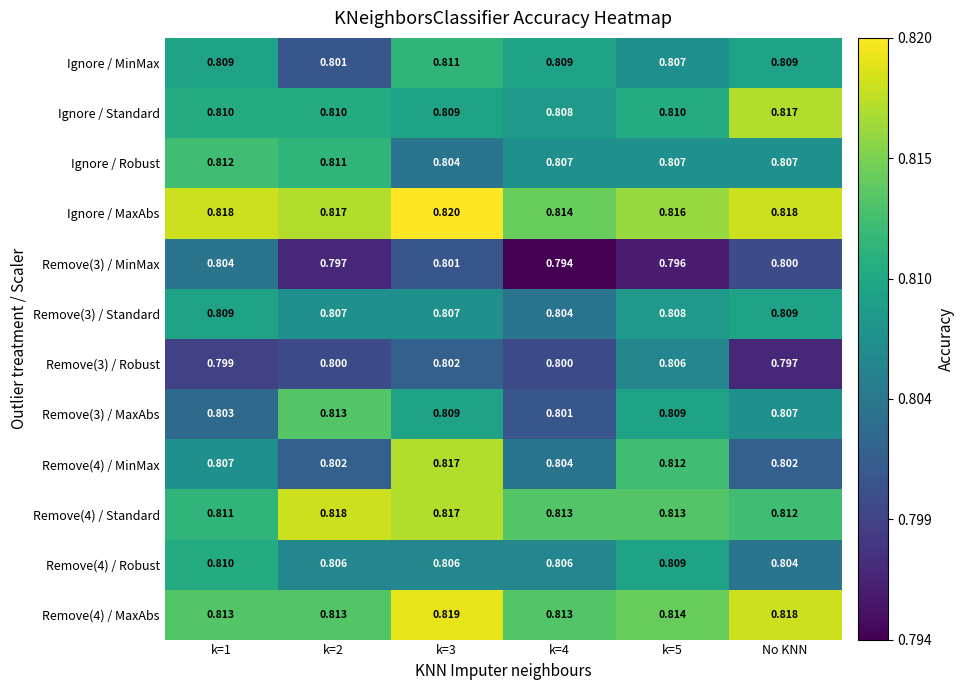

Which series changed the most between k=4 and No KNN?

Ignore / Standard